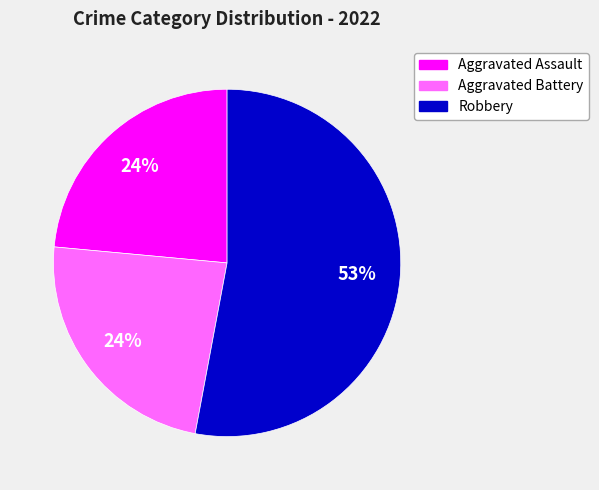

To the nearest percent, what is the difference between the largest and smallest slice percentages?

29%